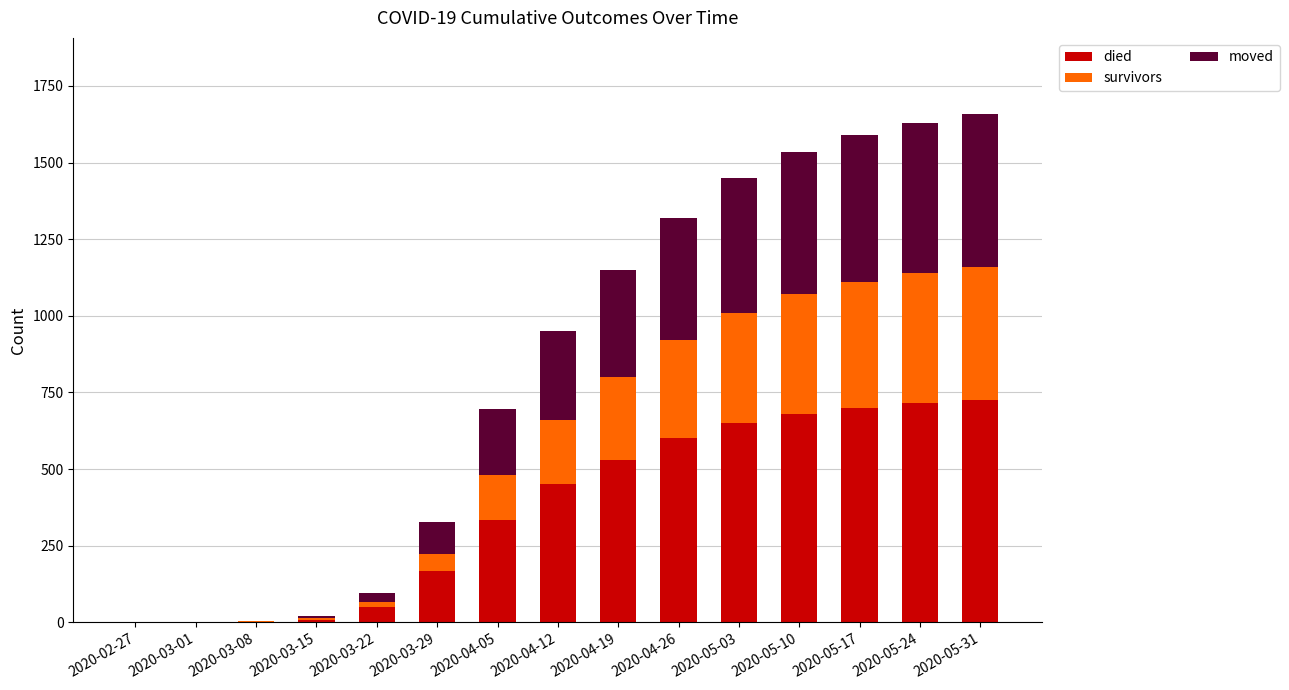

The value of died at 2020-04-19 is 941. True or false?

False